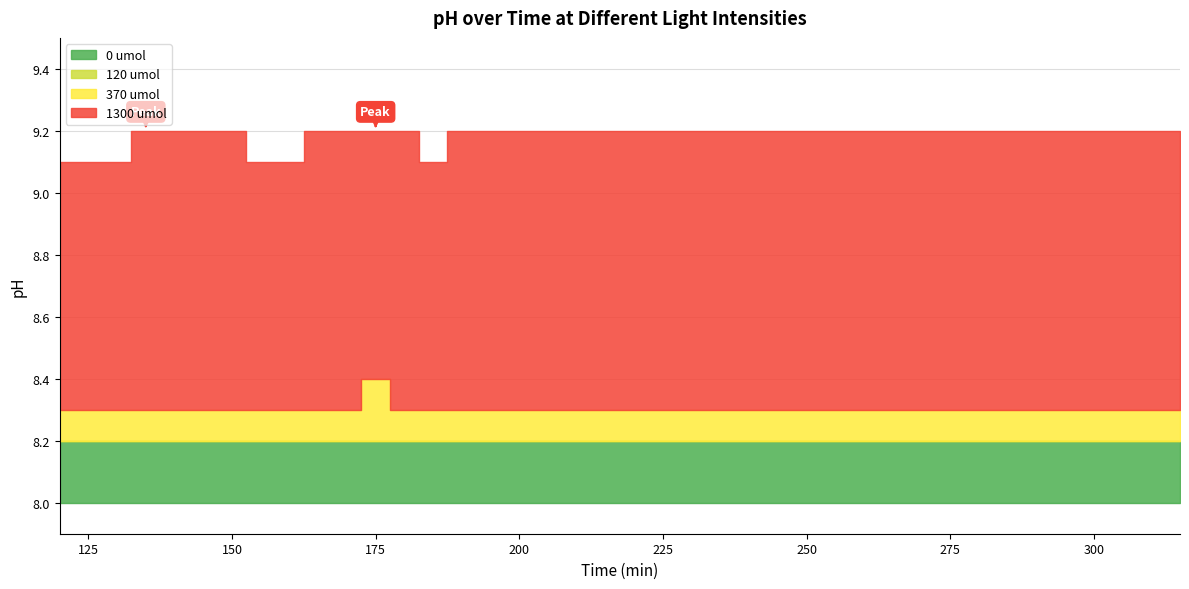

True or false: 370 umol and 1300 umol cross at least once.

False